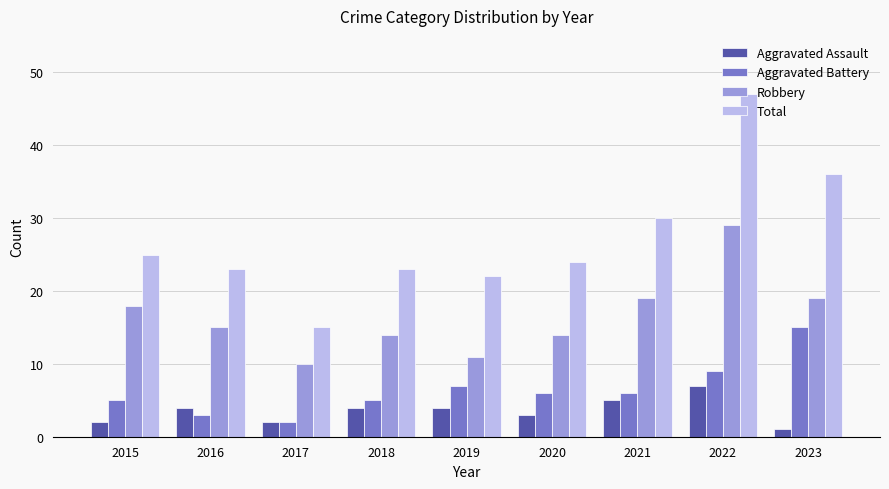

At which category is the sum across all series the highest?

2022